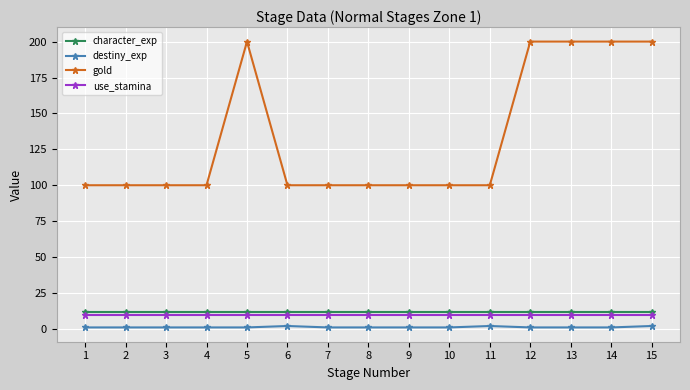

Reading left to right, transcribe all the data shown in this chart.

character_exp: 12	12	12	12	12	12	12	12	12	12	12	12	12	12	12
destiny_exp: 1	1	1	1	1	2	1	1	1	1	2	1	1	1	2
gold: 100	100	100	100	200	100	100	100	100	100	100	200	200	200	200
use_stamina: 10	10	10	10	10	10	10	10	10	10	10	10	10	10	10